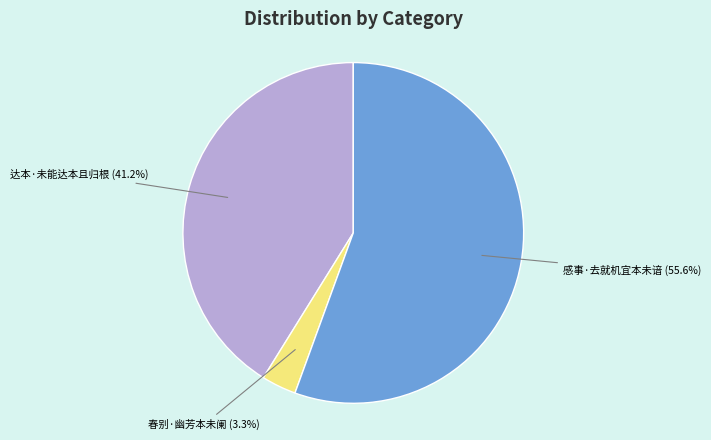

Is there a majority slice in this chart?

Yes